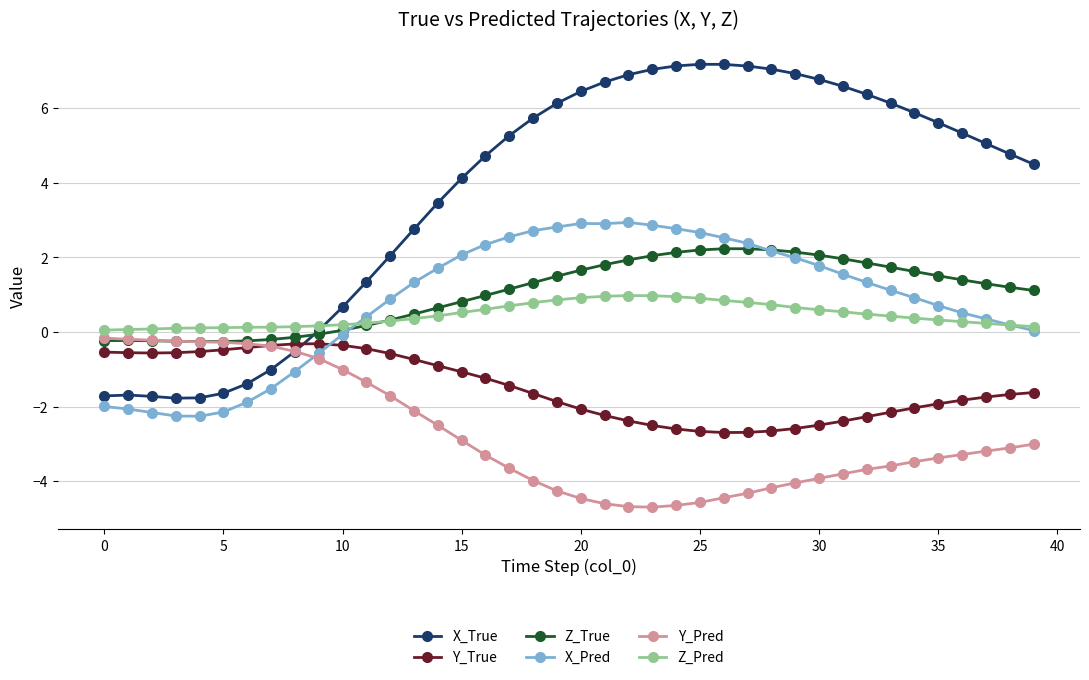

What is the sum of all Z_Pred values?

18.3